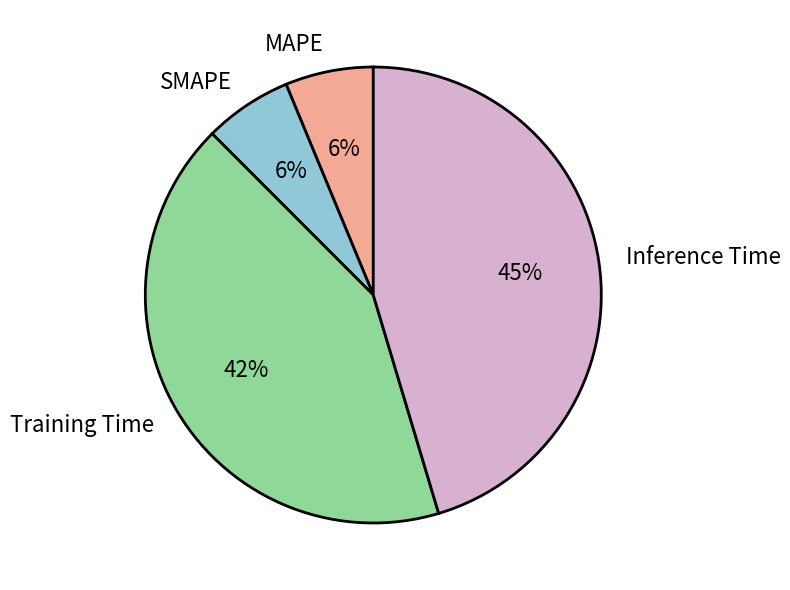

To the nearest percent, what is the difference between the largest and smallest slice percentages?

39%